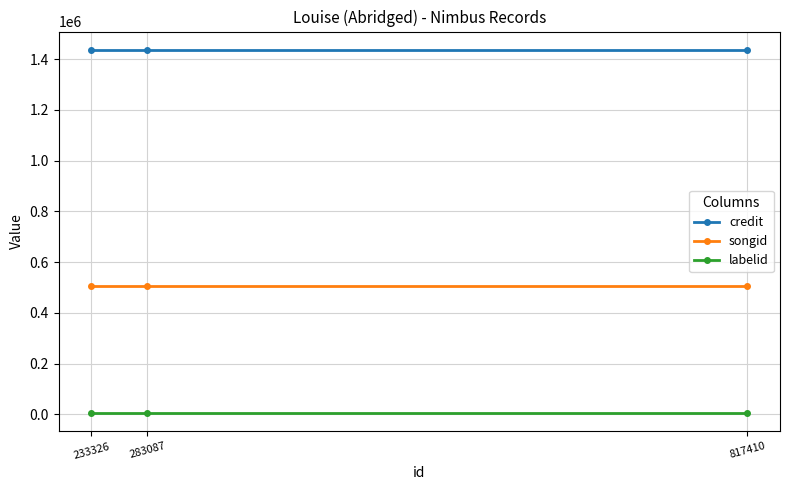

The value of credit at 233326 is 2442602. True or false?

False